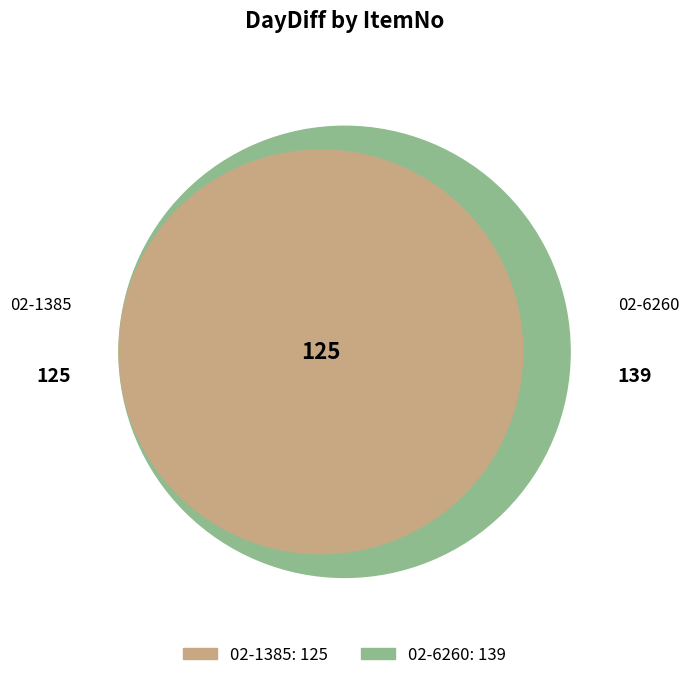

What percentage do 02-6260 and 02-1385 together represent?

100.0%